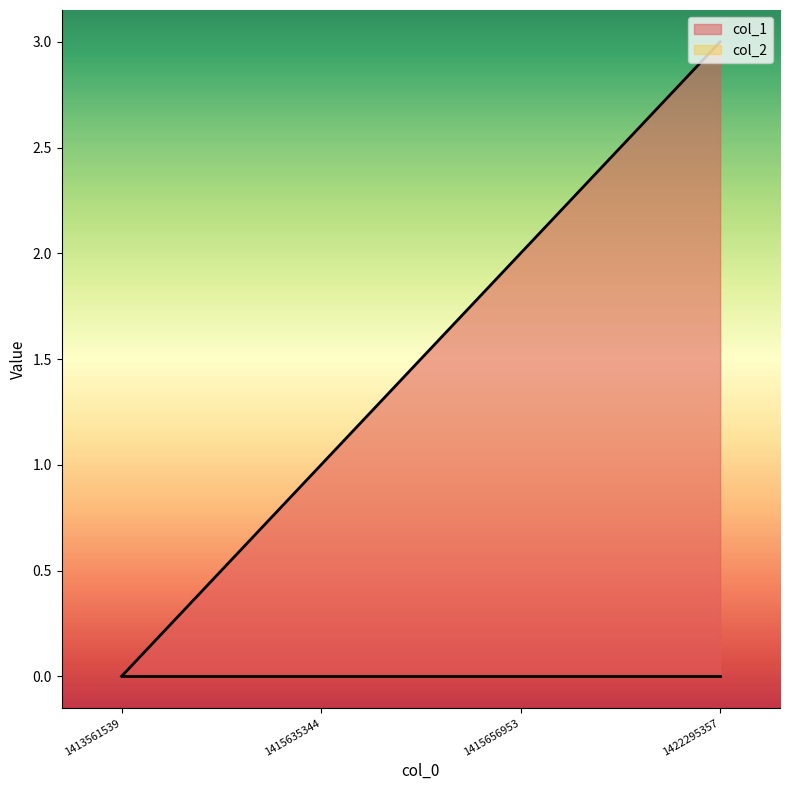

List the labels in order of value, largest first.

1422295357, 1415656953, 1415635344, 1413561539